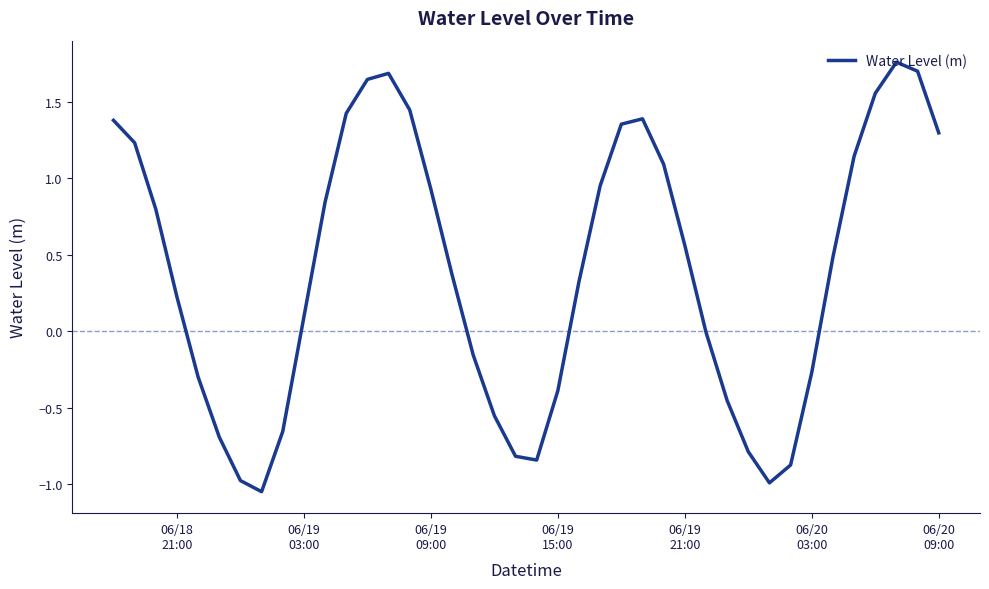

What is the difference between the maximum and minimum values?

2.8